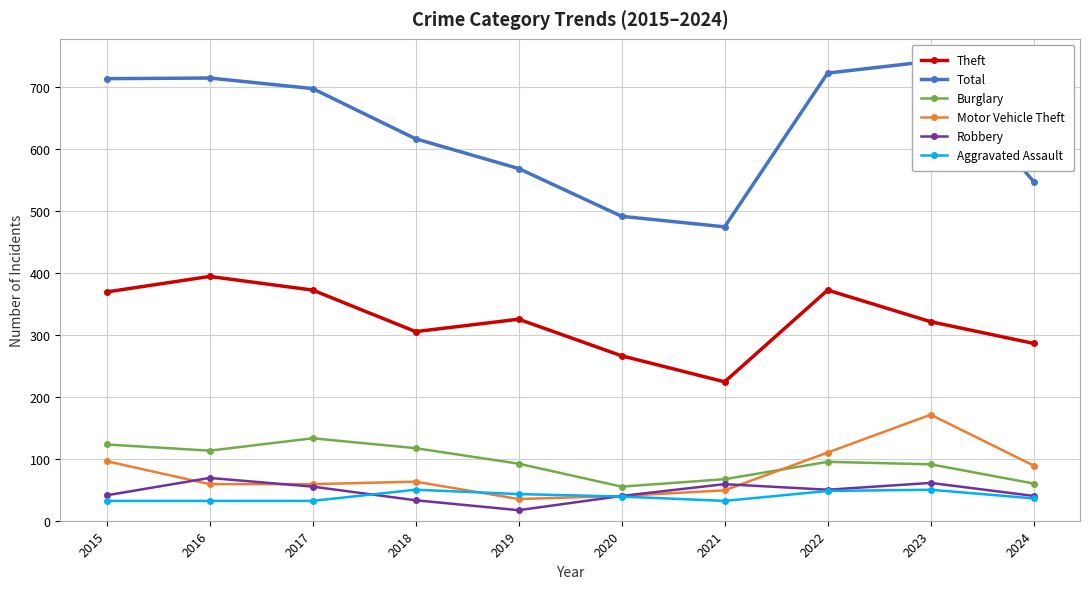

True or false: Motor Vehicle Theft and Burglary intersect in this chart.

True